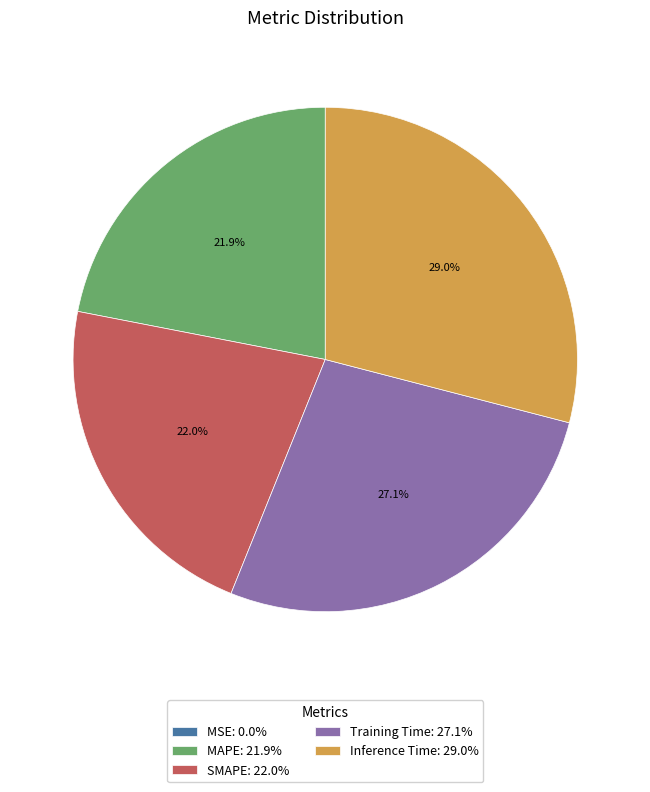

Does SMAPE: 22.0% represent more than half of the total?

No